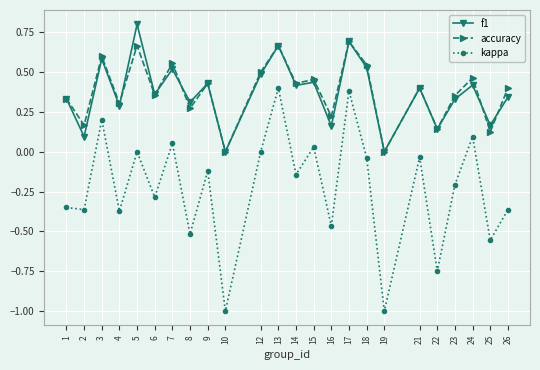

Which series changed the most between 16 and 19?

kappa